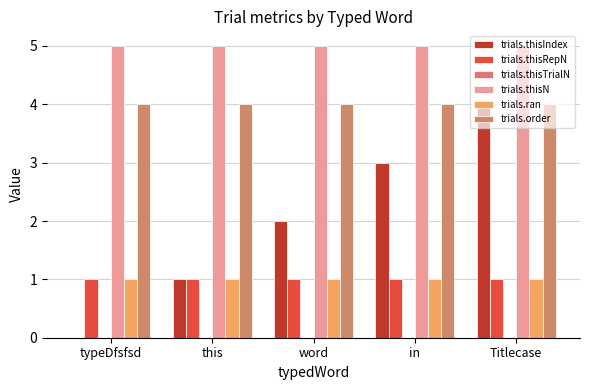

How many groups of bars are there?

5